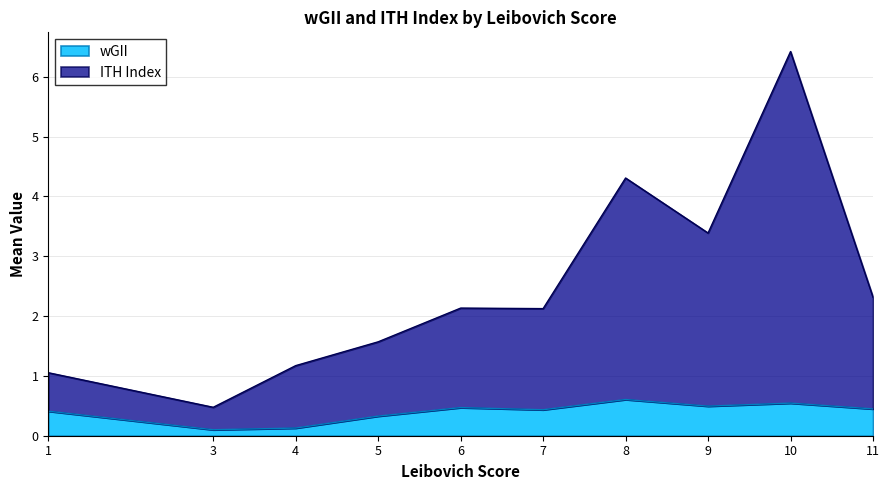

Read the wGII value at 10.

0.5